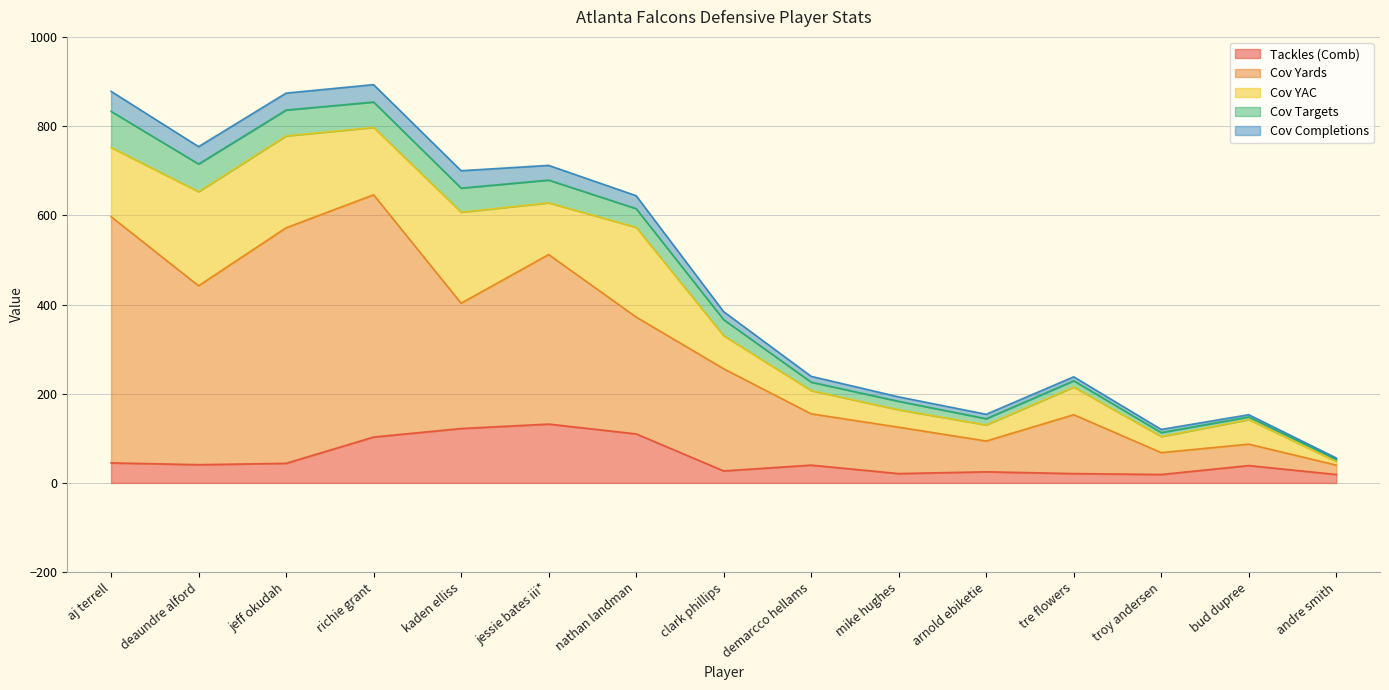

True or false: pass_coverage_cmp has a value of 3 at troy andersen.

False